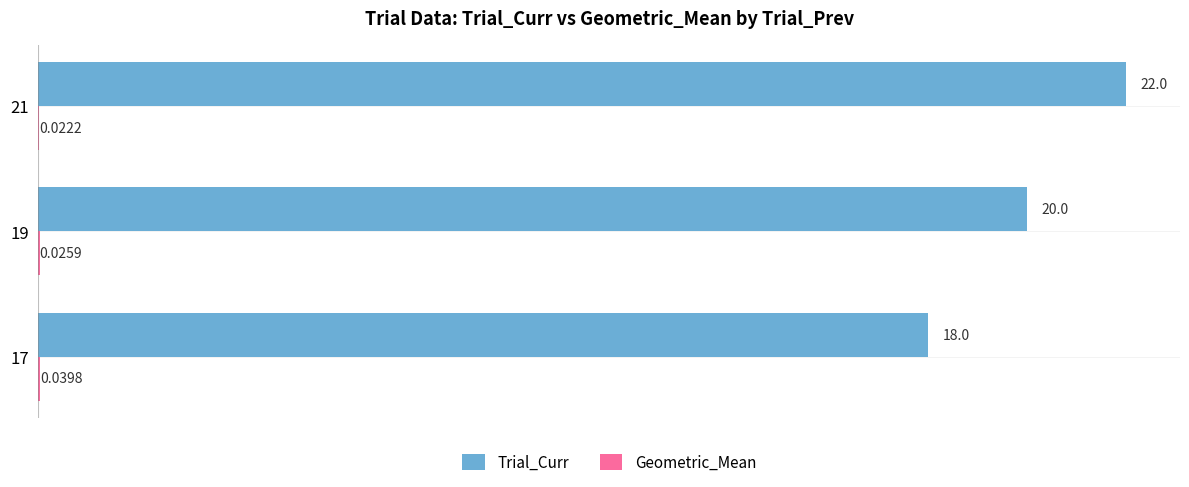

What is the sum of the Trial_Curr values at 21 and 19?

42.0